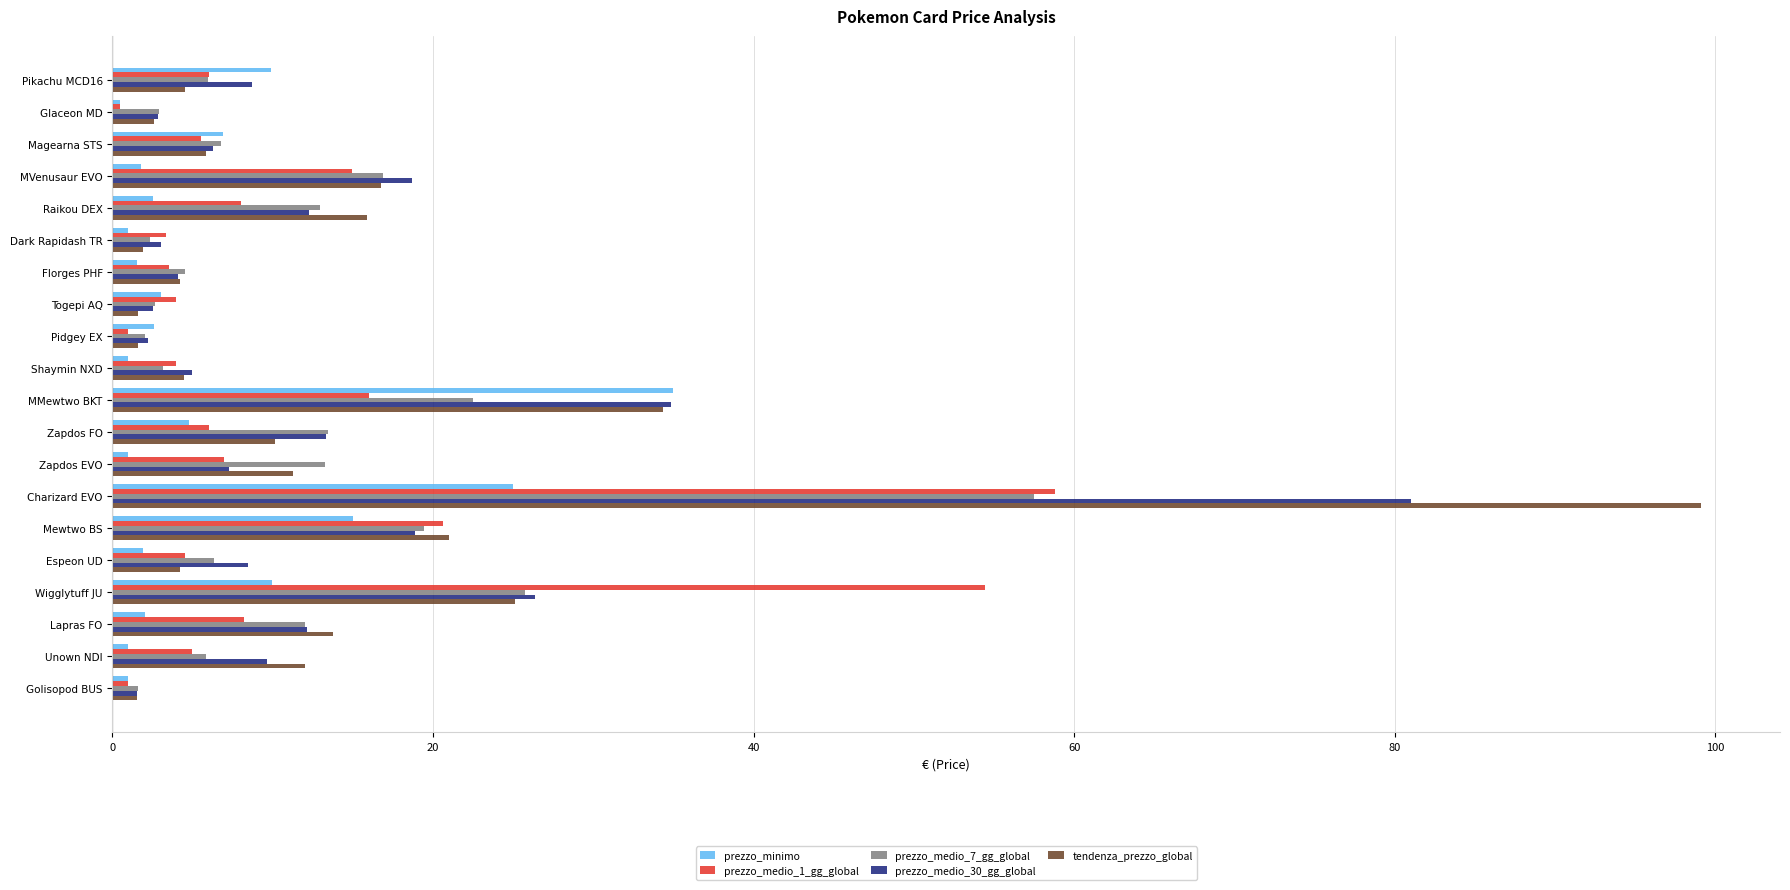

What is the average value of the prezzo_medio_30_gg_global series?

14.0